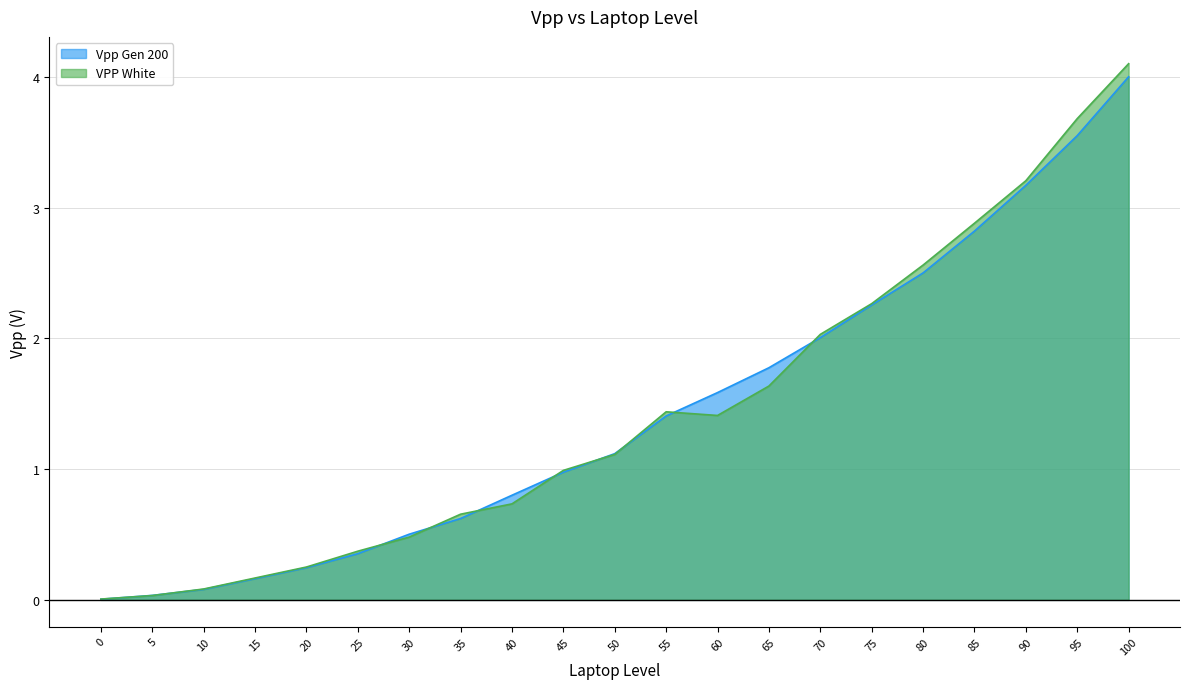

How many lines are shown in the chart?

2